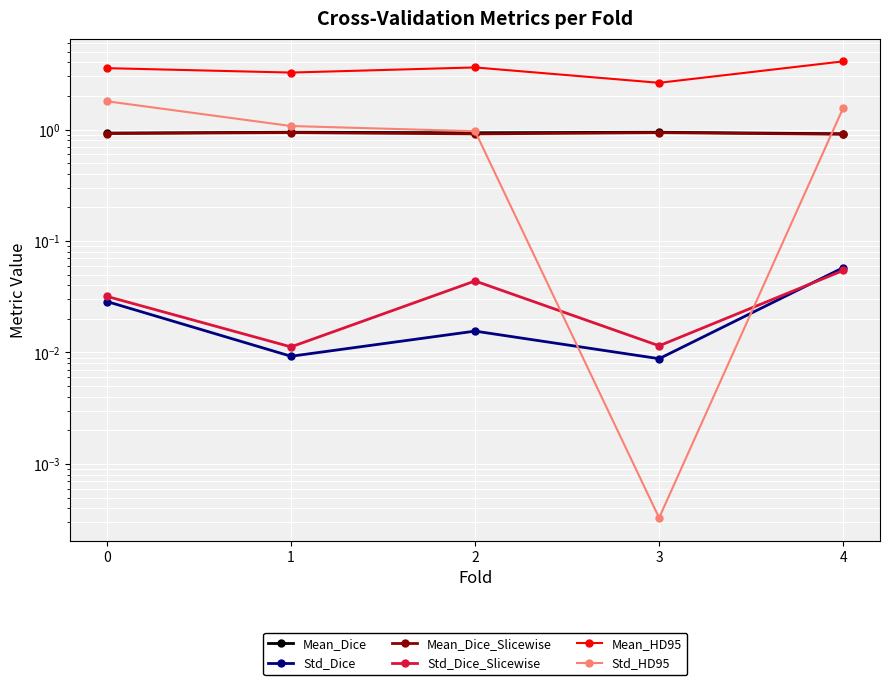

At how many categories does at least one series exceed 0?

5